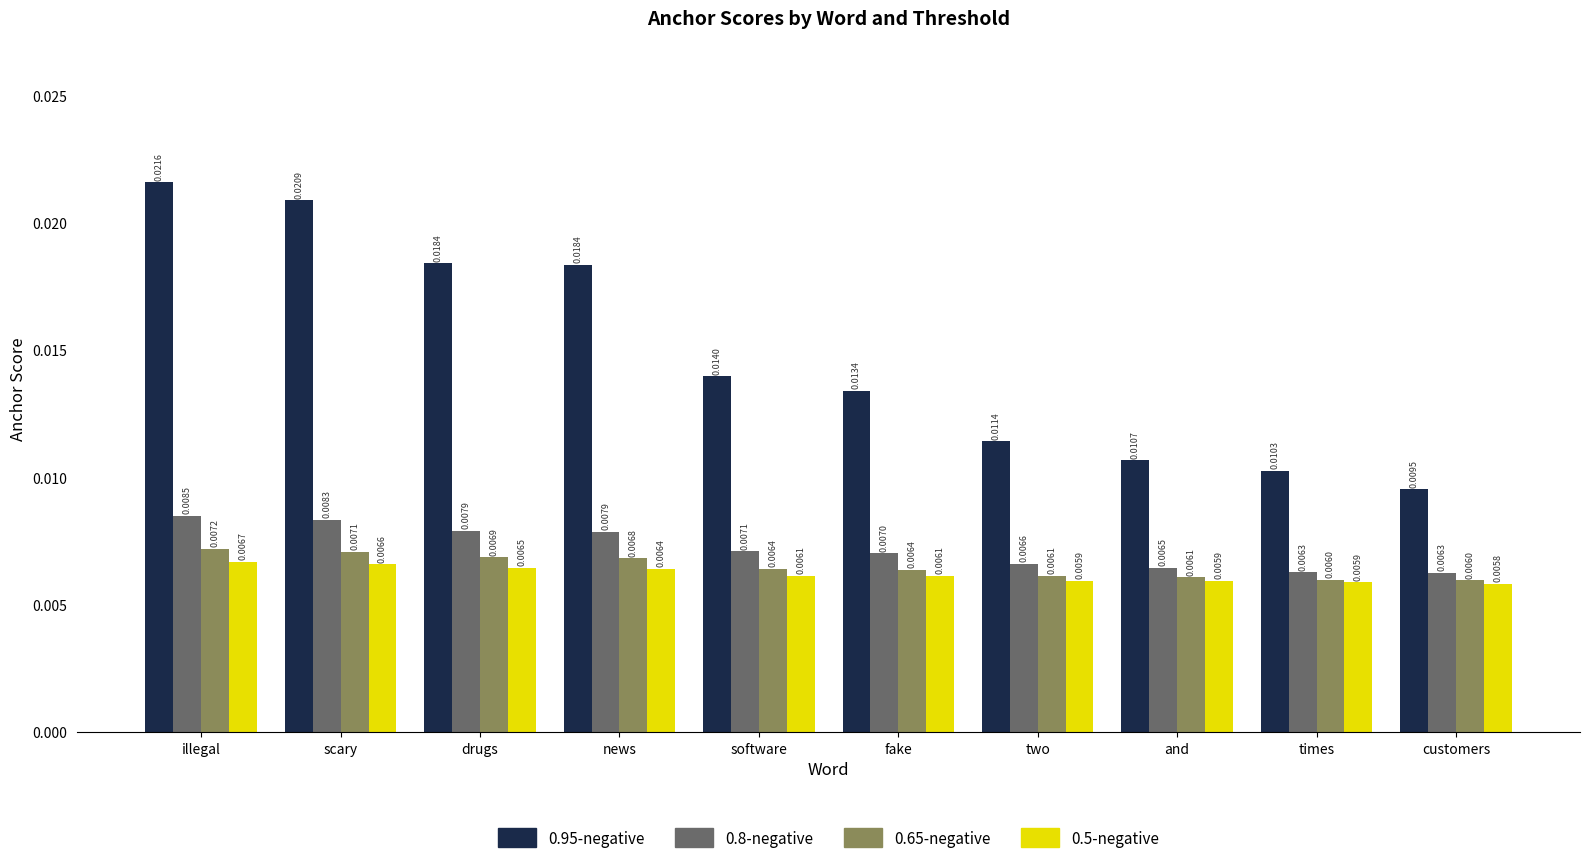

At which category is the sum across all series the highest?

illegal